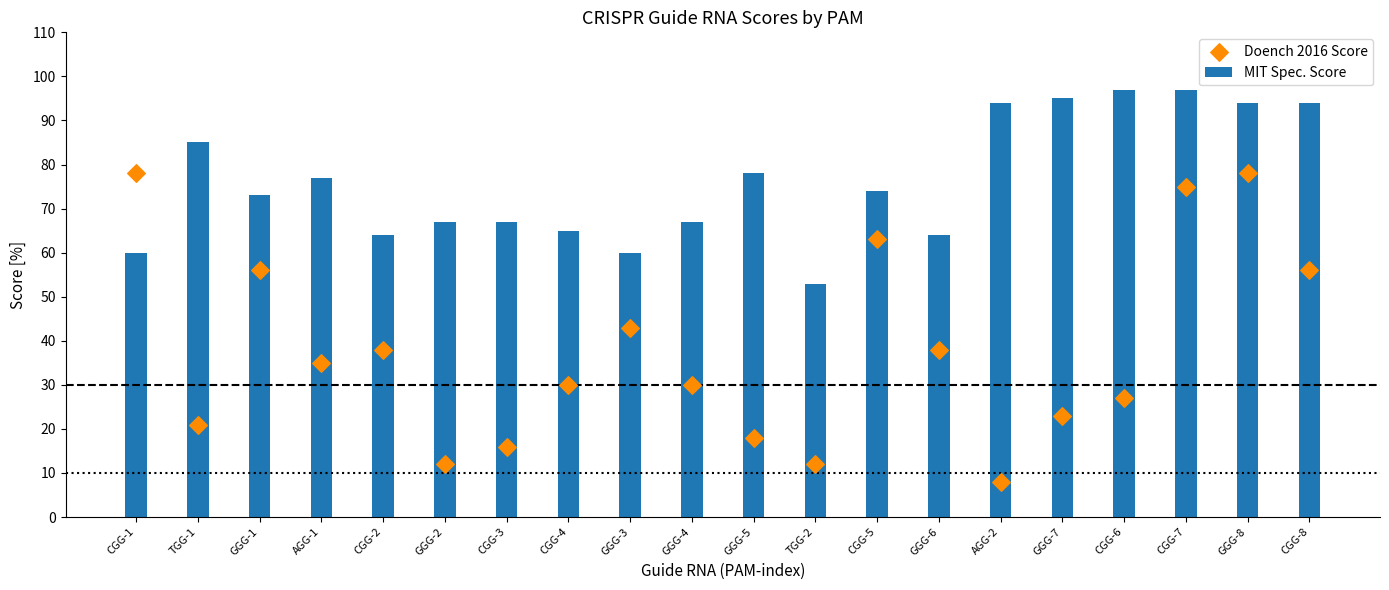

What is the total value across all series at CGG-8?

150